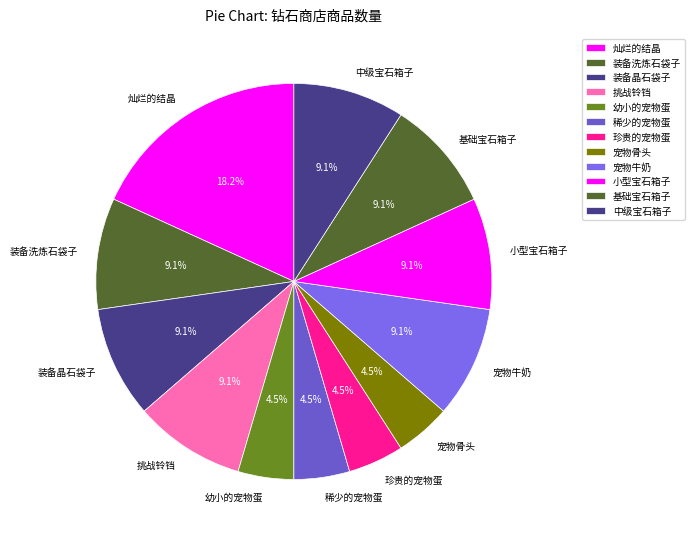

What is the total percentage of 稀少的宠物蛋 and 基础宝石箱子?

13.6%